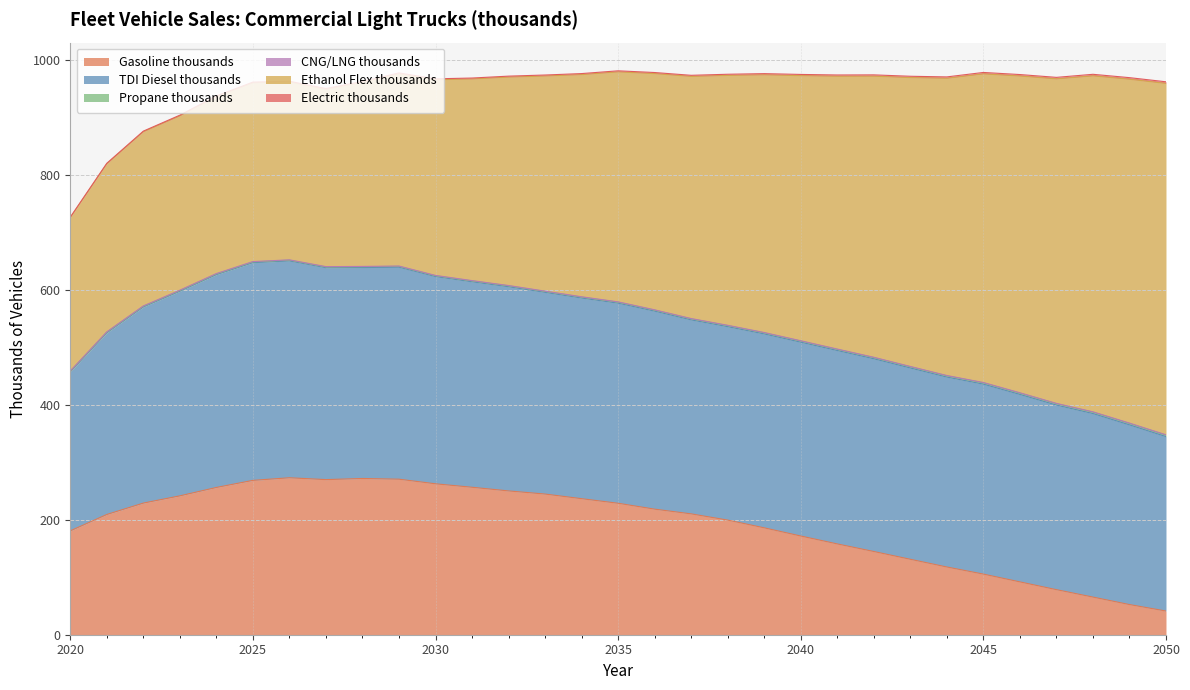

At how many categories does at least one series exceed 397?

16